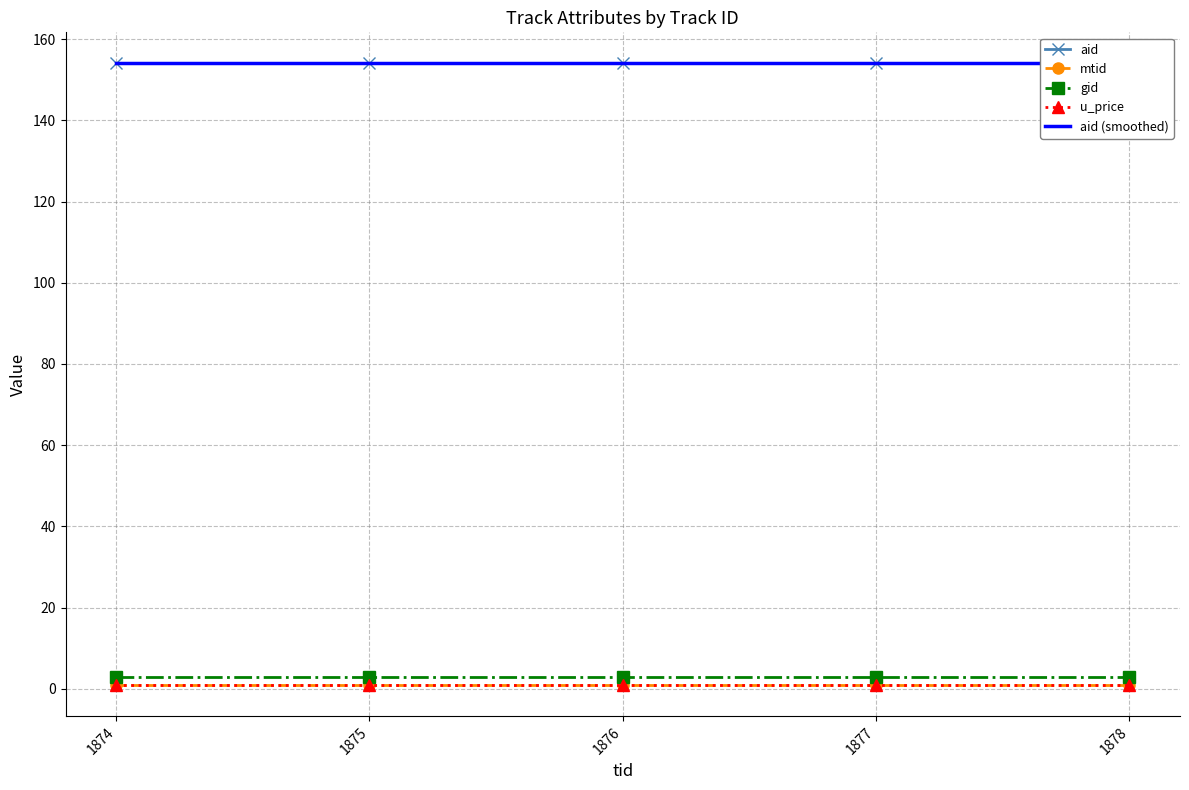

True or false: gid has a value of 4.0 at 1874.

False